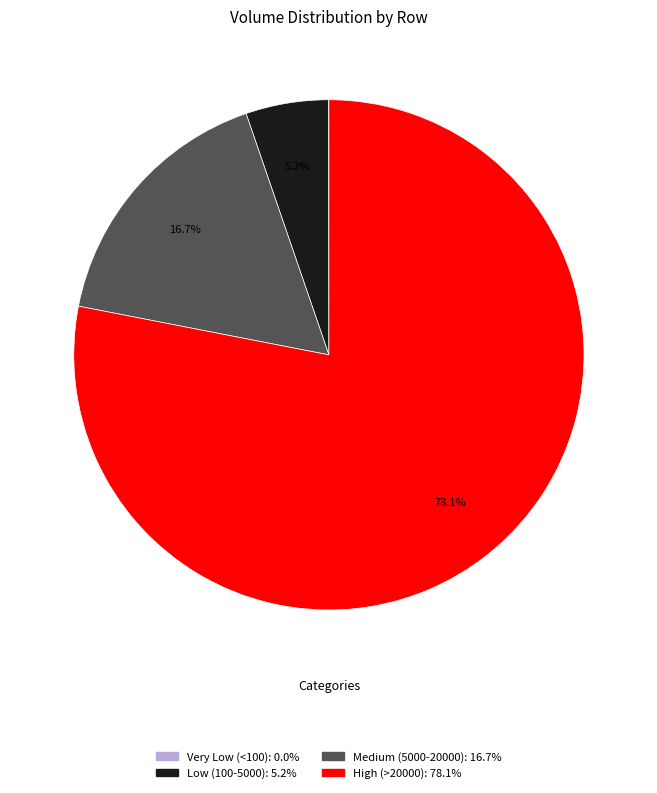

Does any single category account for the majority?

Yes